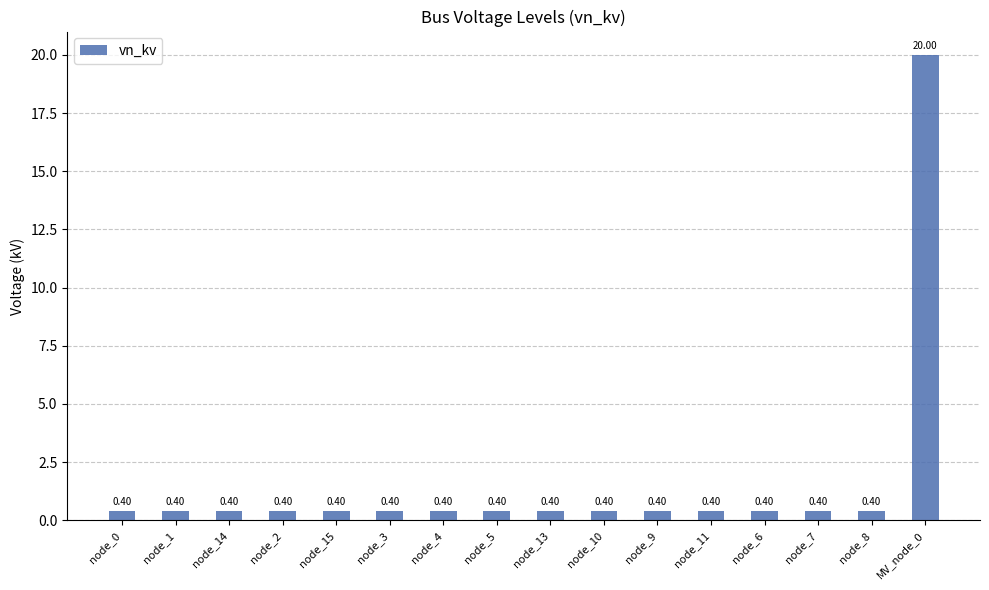

Reading left to right, list all the values displayed in this chart.

node_0=0.4	node_1=0.4	node_14=0.4	node_2=0.4	node_15=0.4	node_3=0.4	node_4=0.4	node_5=0.4	node_13=0.4	node_10=0.4	node_9=0.4	node_11=0.4	node_6=0.4	node_7=0.4	node_8=0.4	MV_node_0=20.0